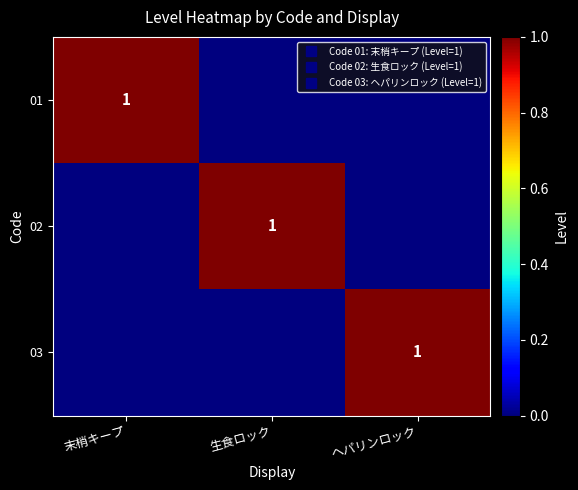

Rank the categories by 02 value from highest to lowest.

生食ロック, 末梢キープ, ヘパリンロック